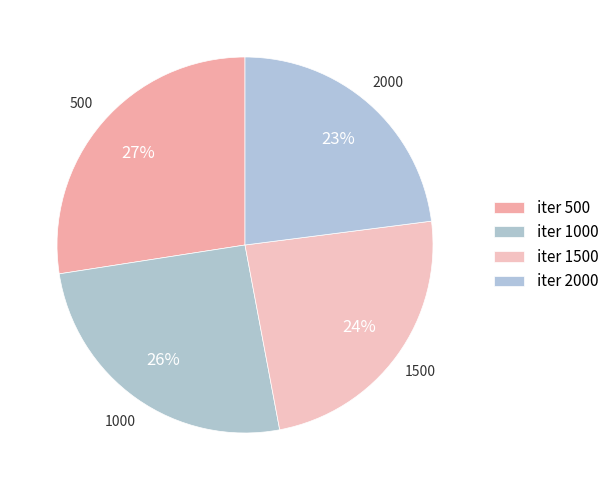

Count the number of slices in the pie.

4